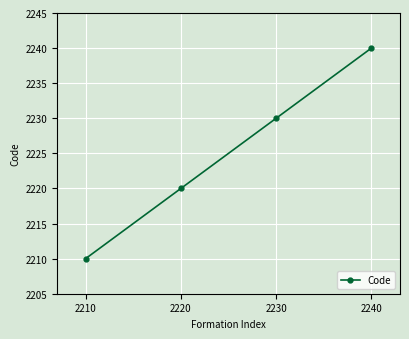

Reading left to right, list all the values displayed in this chart.

2210	2220	2230	2240